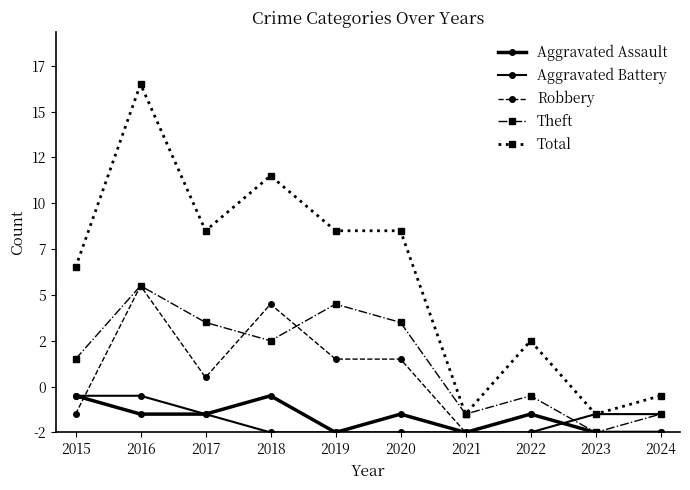

Does the chart have visible grid lines?

No